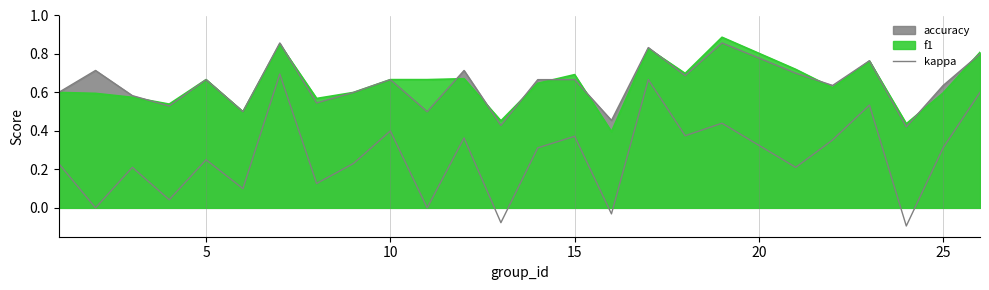

How many values are below zero?

3